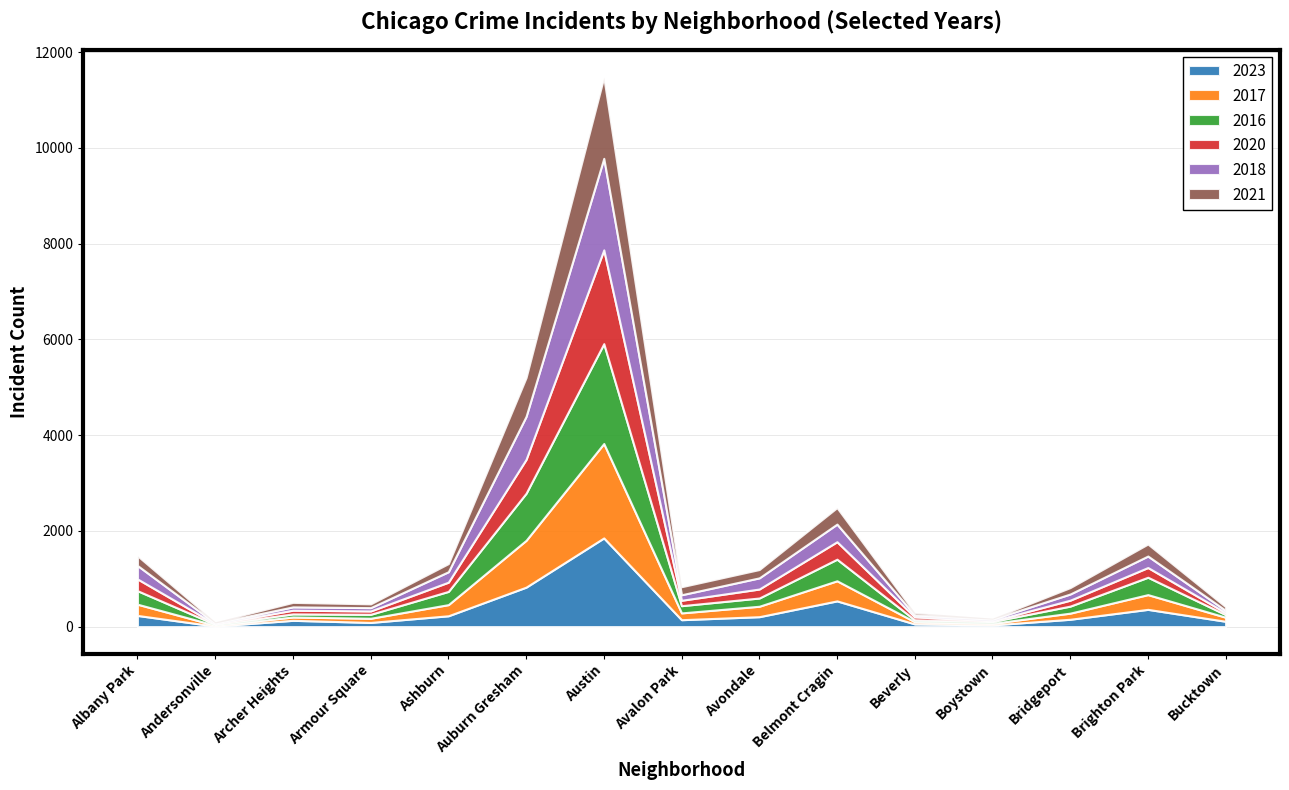

What is the maximum value shown in the chart?

2086